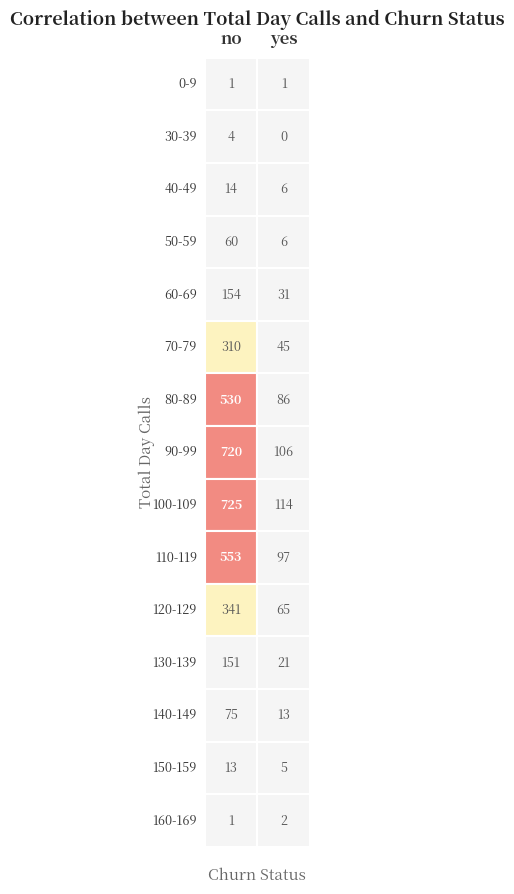

Where is no nearest to the value 363?

120-129